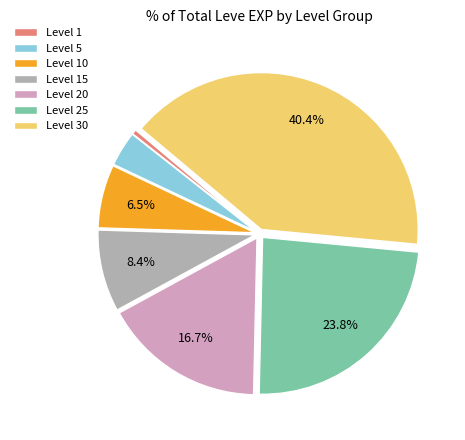

Count the number of slices in the pie.

7